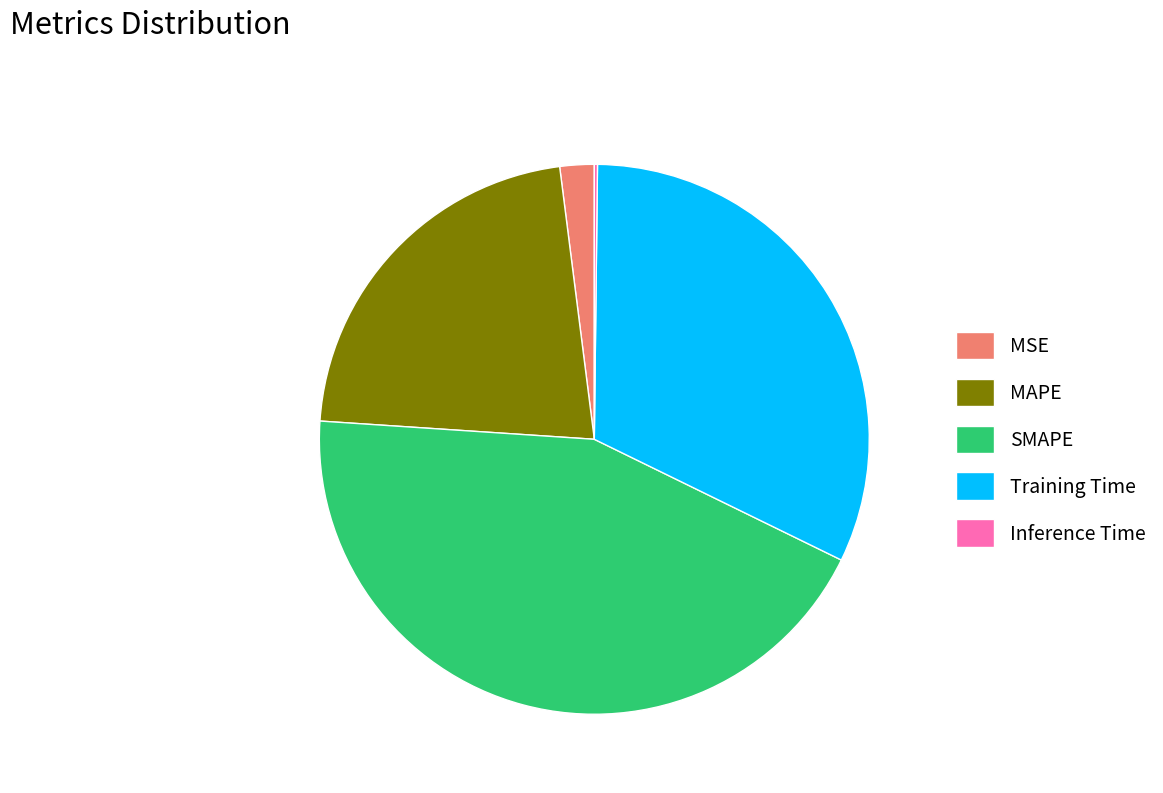

Combined, do MSE and MAPE account for over 50%?

No